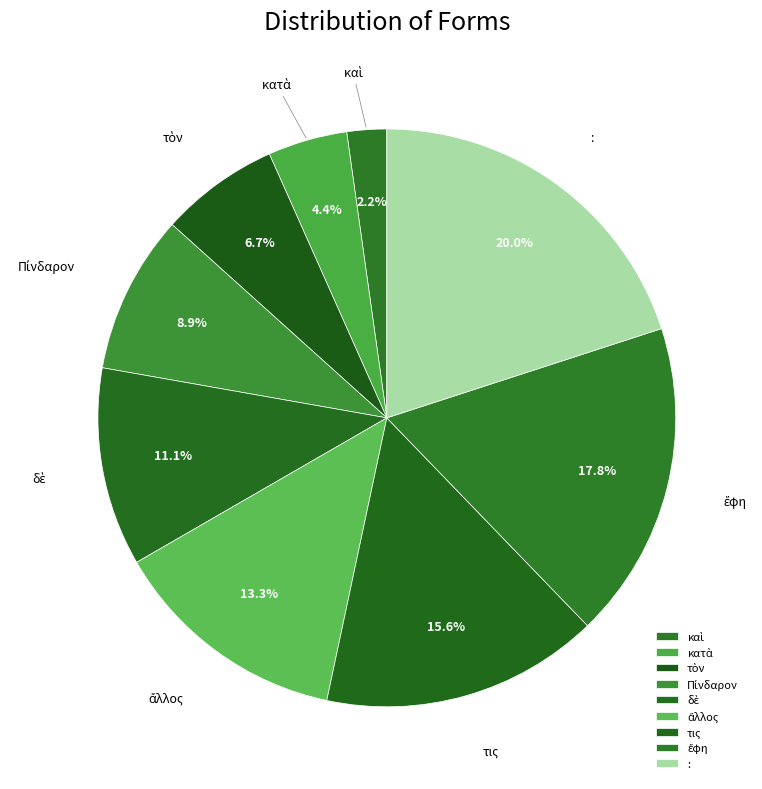

Is there any slice that represents more than half of the pie?

No